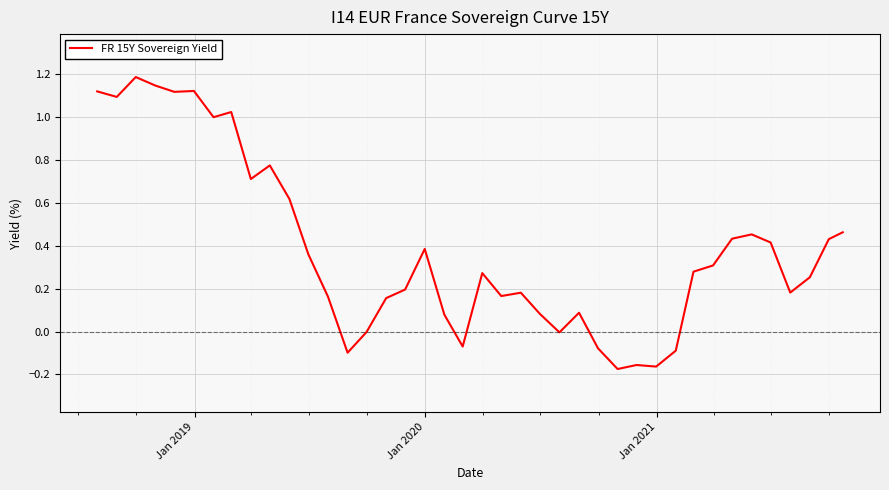

What is the maximum value shown in the chart?

1.2